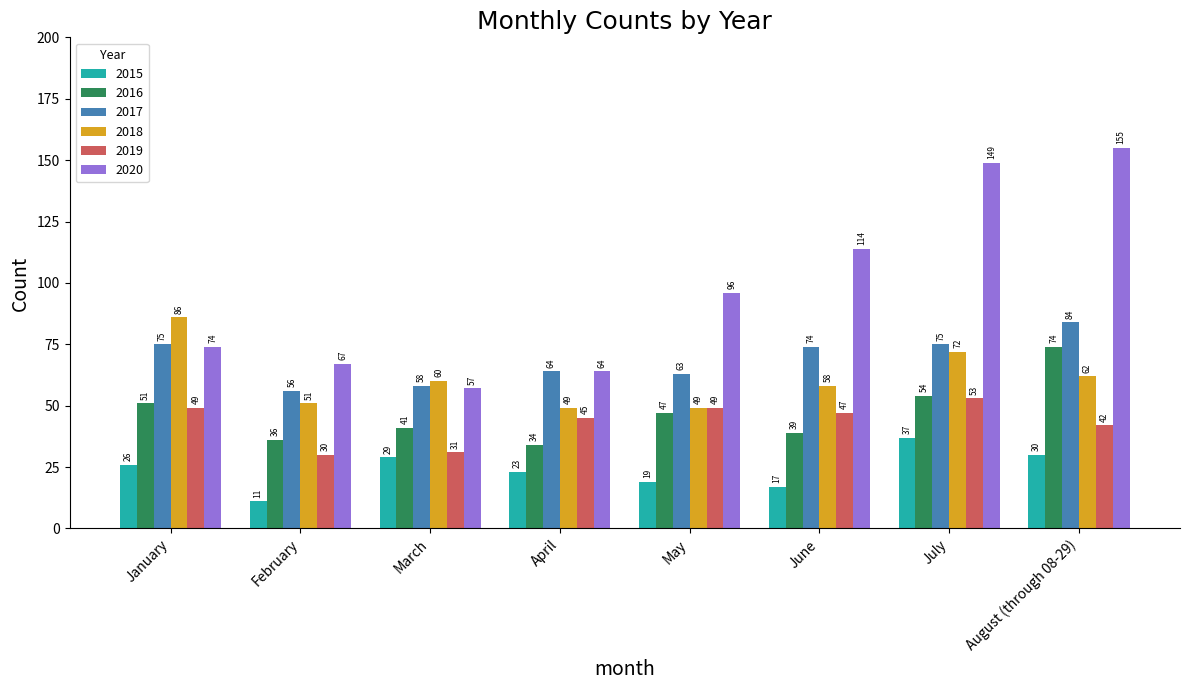

The value of 2016 at July is 18. True or false?

False